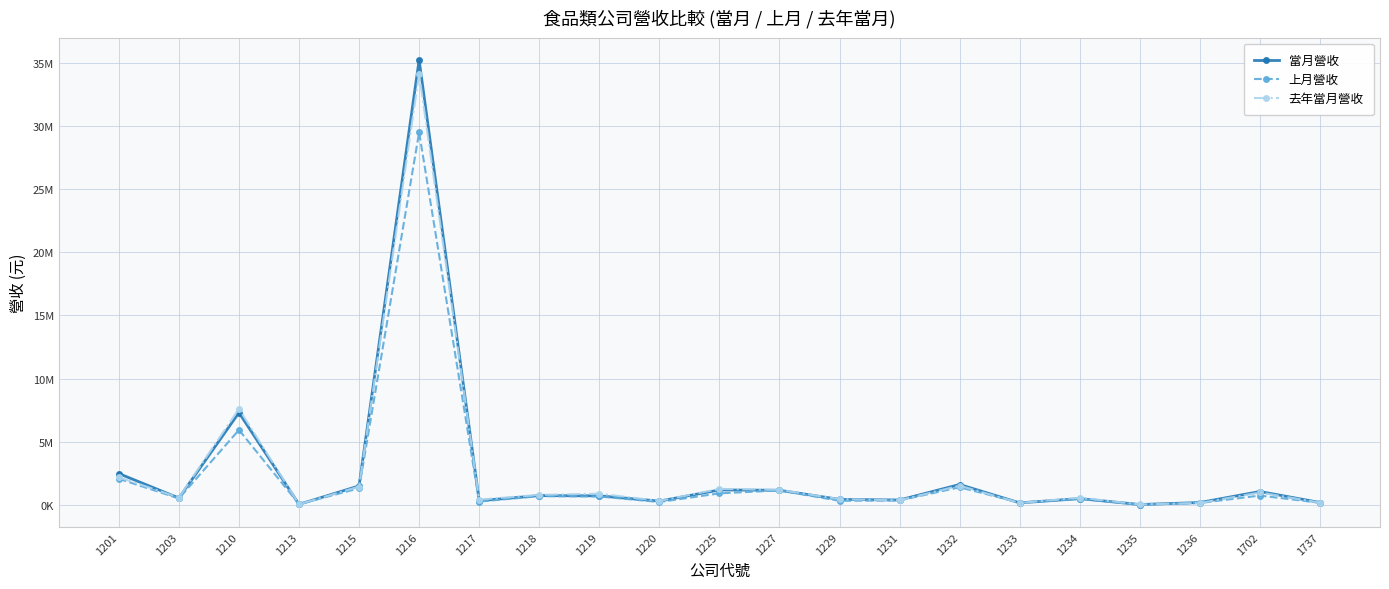

Where do 當月營收 and 去年當月營收 first cross each other?

1201 and 1203